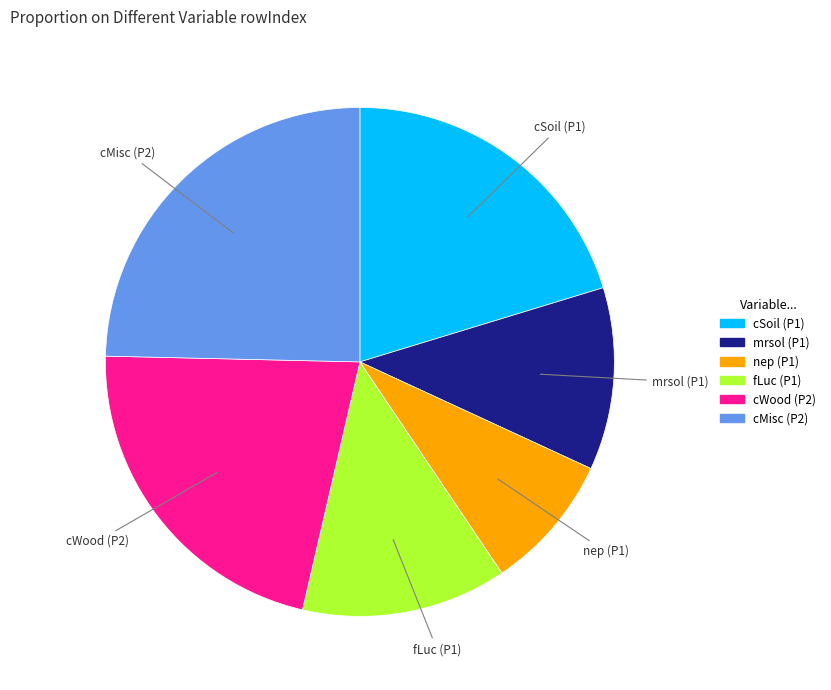

Does any single category account for the majority?

No